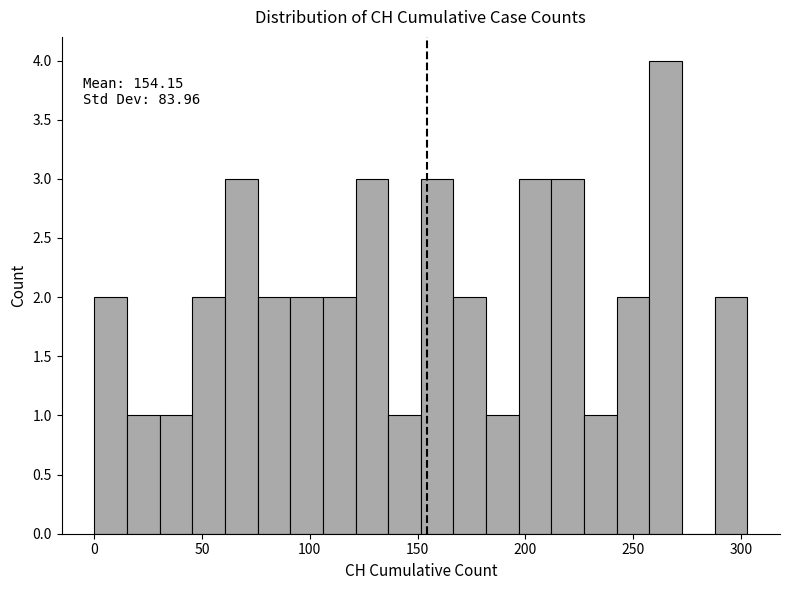

Read against the x-axis, roughly where is the centre of the tallest bar?

265